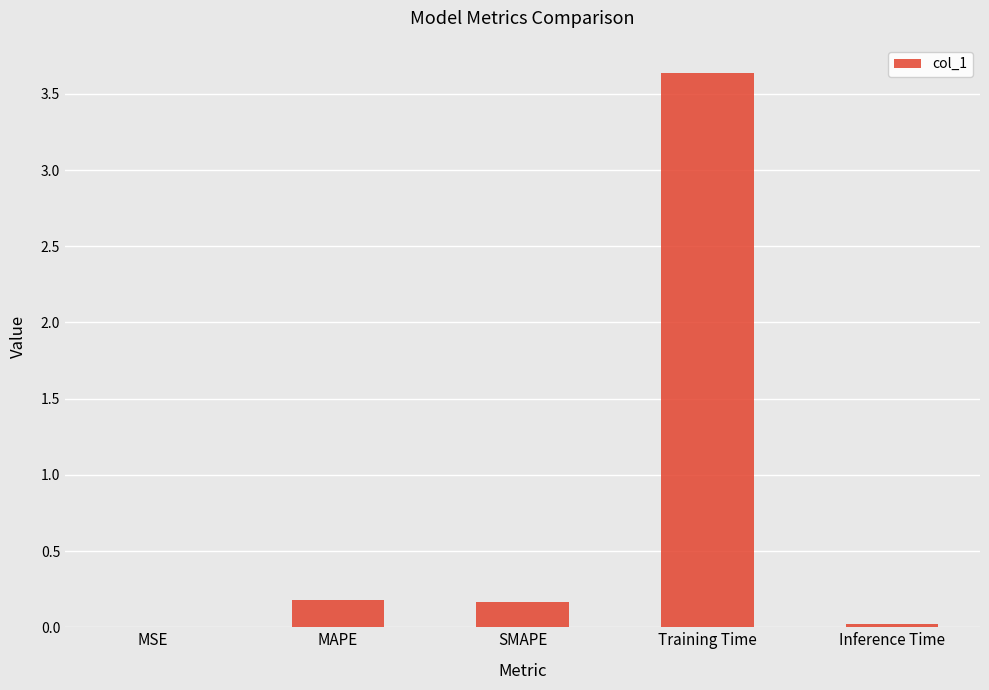

The chart shows a value of 0.2 at SMAPE. True or false?

True